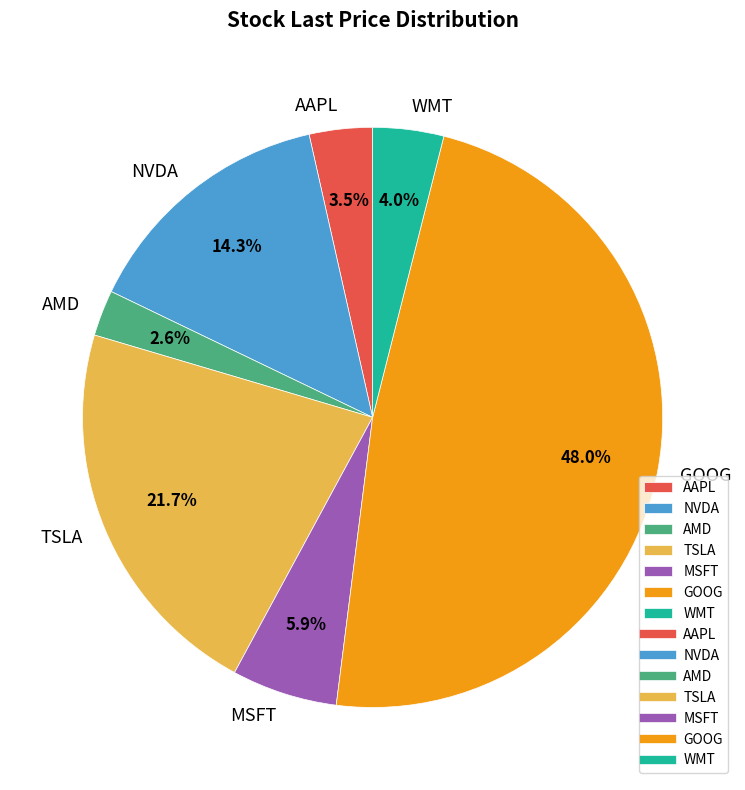

Which slice is the smallest?

AMD